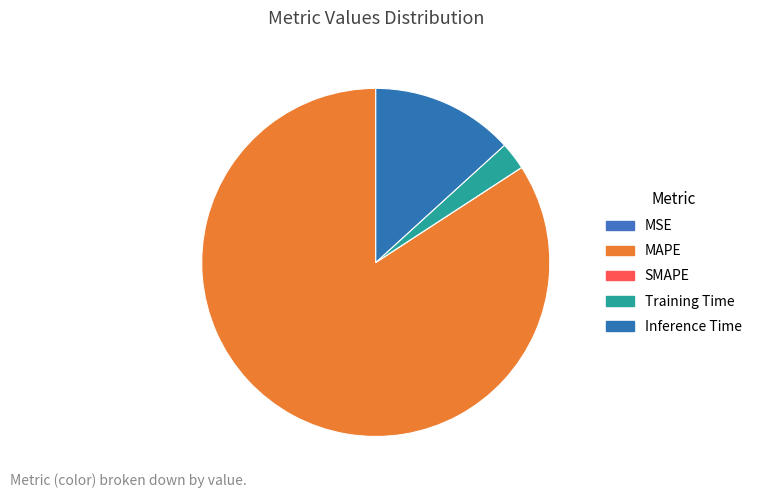

Which has a higher value, Training Time or MSE?

Training Time